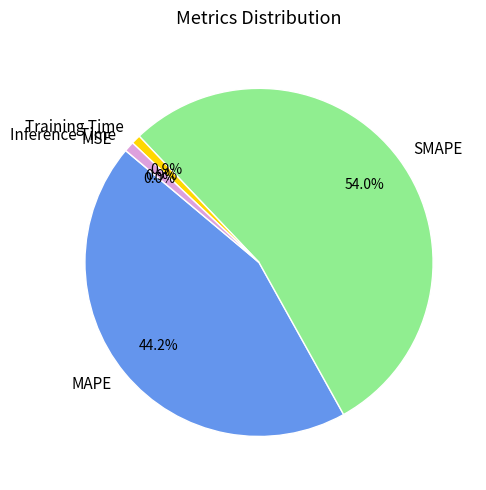

Is it true that Inference Time is 11% of the pie?

False